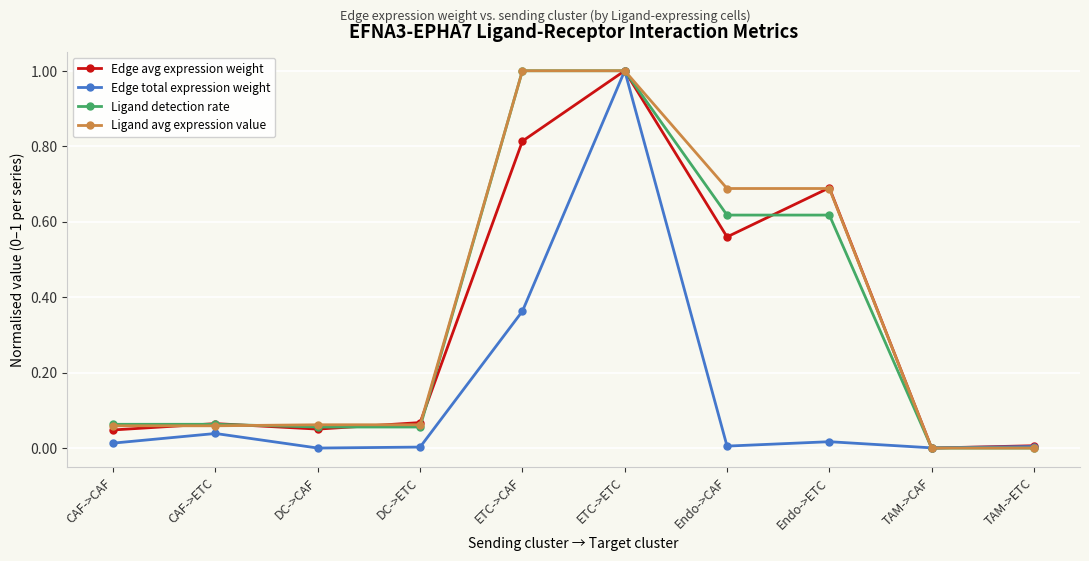

What is the maximum value shown in the chart?

1.0